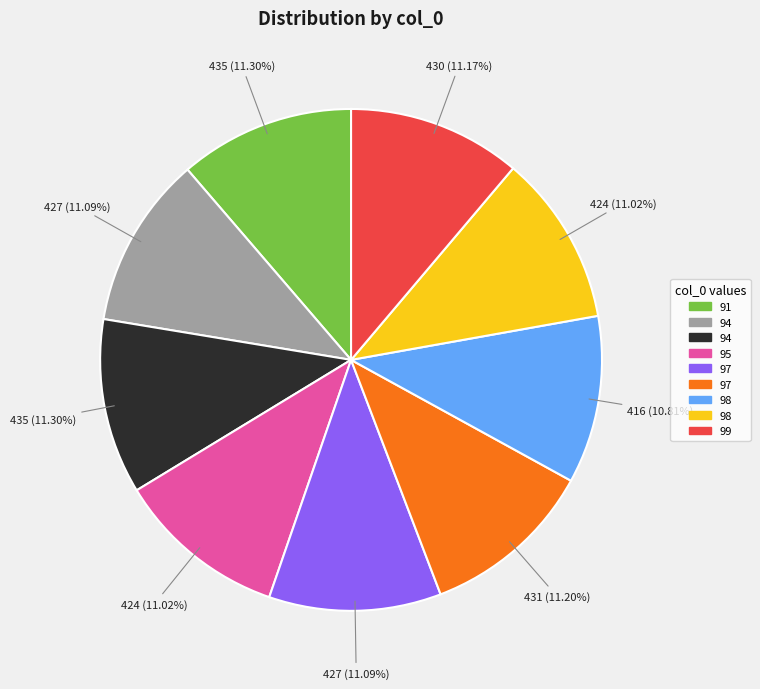

Does any single category account for the majority?

No